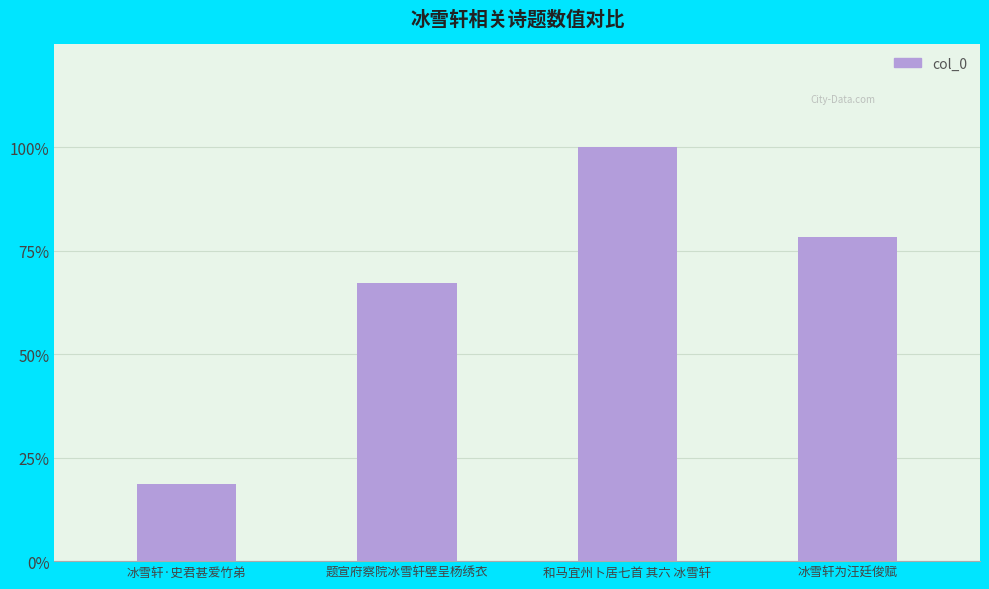

Does the chart contain any negative values?

No